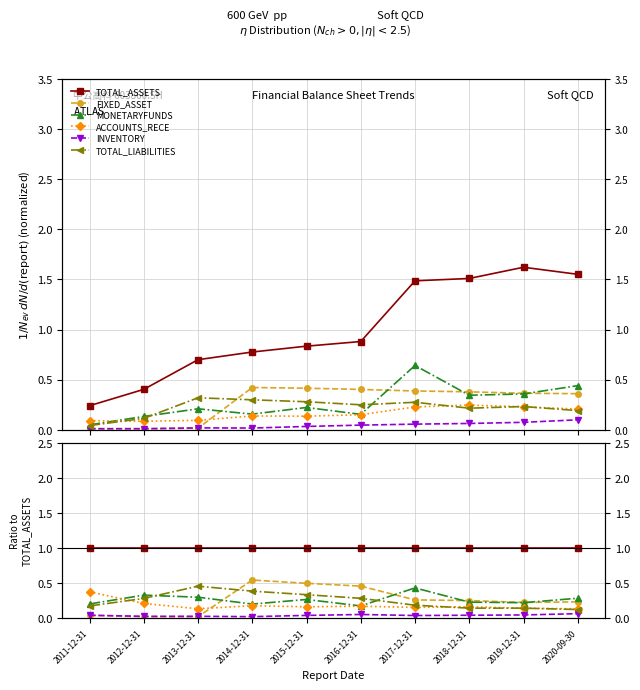

True or false: FIXED_ASSET has more than 2 points higher than both neighbors.

False